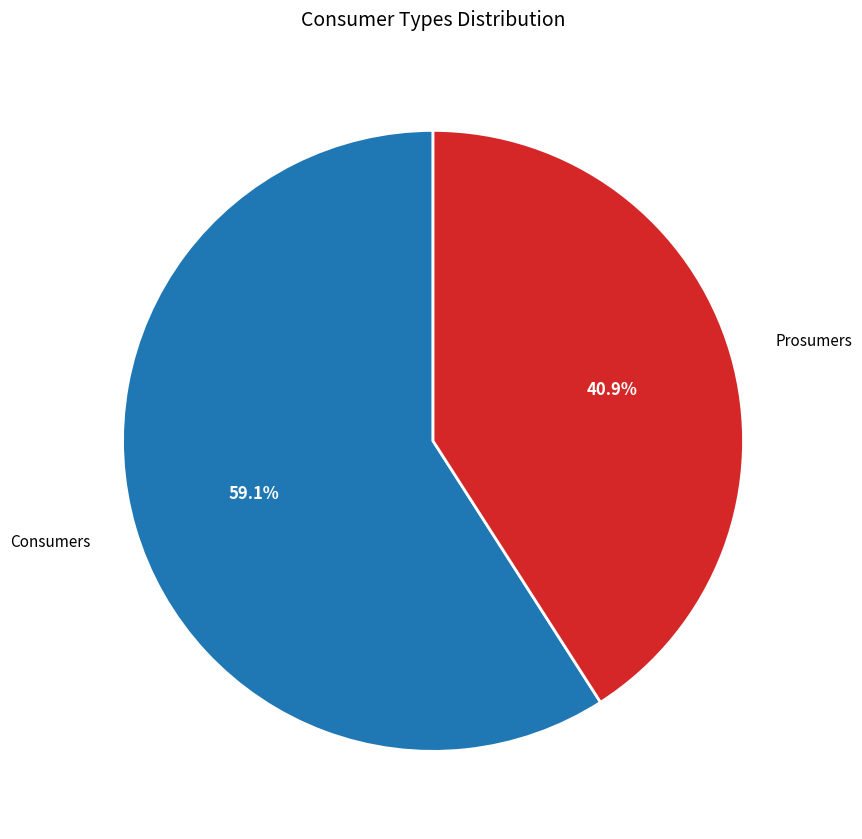

How much of the chart is everything except Consumers?

40.9%